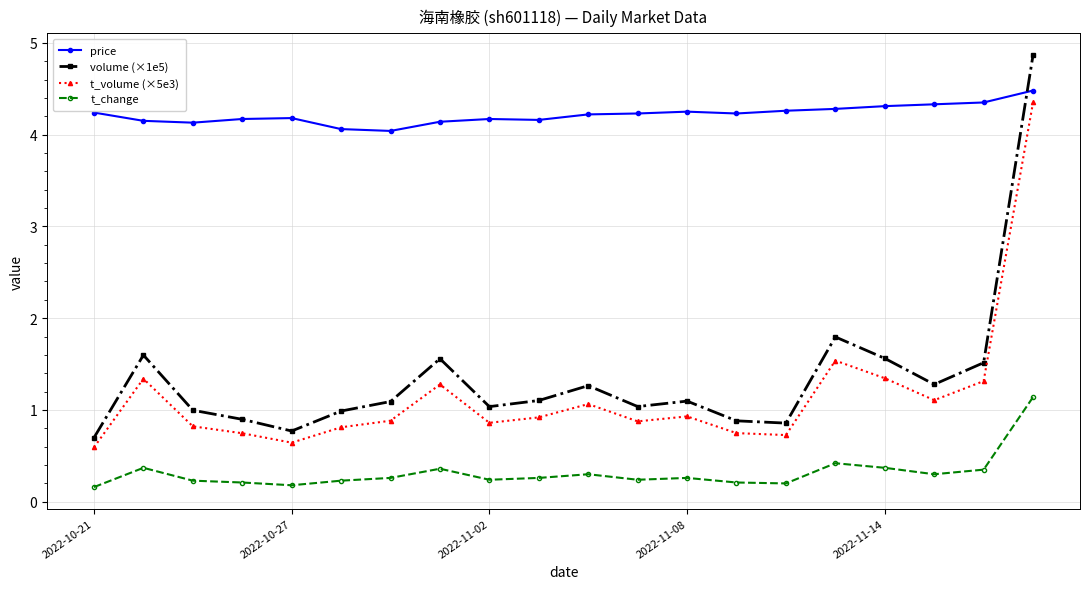

True or false: t_volume (×5e3) and t_change cross at least once.

False